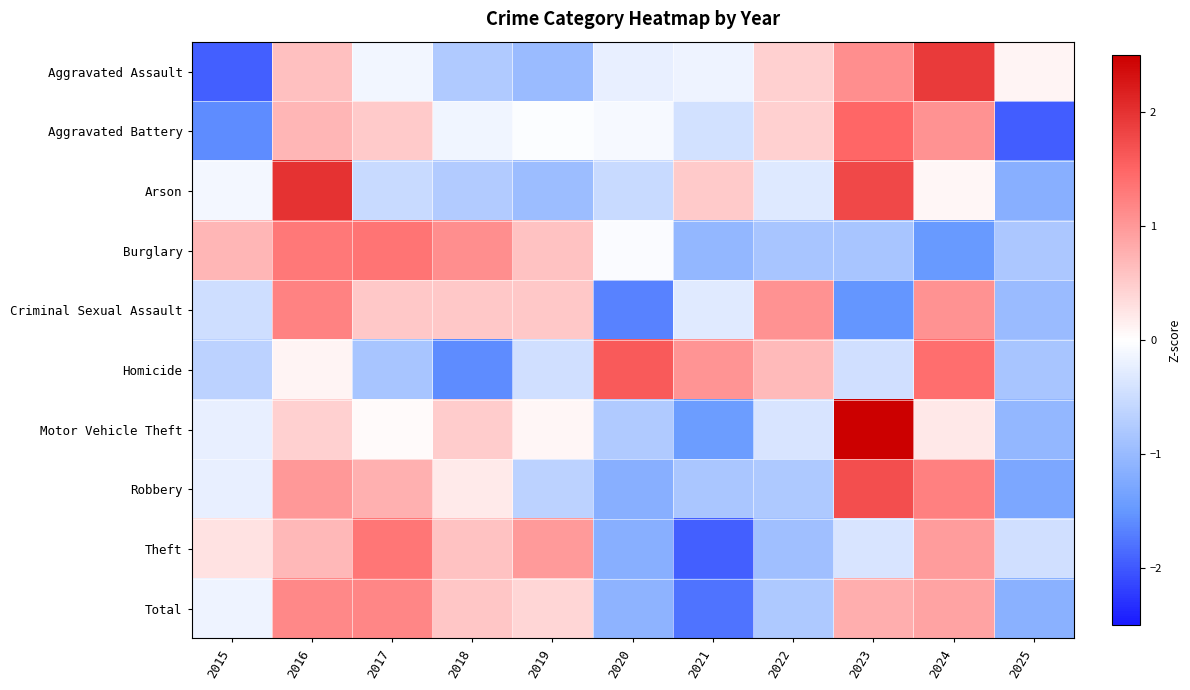

Reading right to left, transcribe all the data shown in this chart.

Aggravated Assault: 2025=0.1	2024=1.9	2023=1.1	2022=0.5	2021=-0.2	2020=-0.2	2019=-1.0	2018=-0.8	2017=-0.1	2016=0.6	2015=-1.9
Aggravated Battery: 2025=-2.0	2024=1.1	2023=1.5	2022=0.5	2021=-0.4	2020=-0.1	2019=-0.0	2018=-0.1	2017=0.5	2016=0.7	2015=-1.6
Arson: 2025=-1.2	2024=0.1	2023=1.8	2022=-0.3	2021=0.5	2020=-0.5	2019=-1.0	2018=-0.7	2017=-0.5	2016=2.0	2015=-0.1
Burglary: 2025=-0.8	2024=-1.5	2023=-0.8	2022=-0.8	2021=-1.1	2020=-0.1	2019=0.6	2018=1.1	2017=1.4	2016=1.3	2015=0.7
Criminal Sexual Assault: 2025=-1.0	2024=1.1	2023=-1.5	2022=1.1	2021=-0.3	2020=-1.7	2019=0.5	2018=0.5	2017=0.5	2016=1.2	2015=-0.5
Homicide: 2025=-0.8	2024=1.4	2023=-0.5	2022=0.7	2021=1.0	2020=1.6	2019=-0.5	2018=-1.6	2017=-0.8	2016=0.1	2015=-0.7
Motor Vehicle Theft: 2025=-1.0	2024=0.2	2023=2.6	2022=-0.4	2021=-1.4	2020=-0.8	2019=0.1	2018=0.5	2017=0.0	2016=0.5	2015=-0.2
Robbery: 2025=-1.3	2024=1.2	2023=1.7	2022=-0.8	2021=-0.8	2020=-1.2	2019=-0.7	2018=0.2	2017=0.8	2016=1.0	2015=-0.2
Theft: 2025=-0.5	2024=1.0	2023=-0.4	2022=-0.9	2021=-1.9	2020=-1.2	2019=1.0	2018=0.6	2017=1.3	2016=0.7	2015=0.3
Total: 2025=-1.1	2024=0.9	2023=0.8	2022=-0.8	2021=-1.8	2020=-1.1	2019=0.4	2018=0.6	2017=1.2	2016=1.2	2015=-0.2